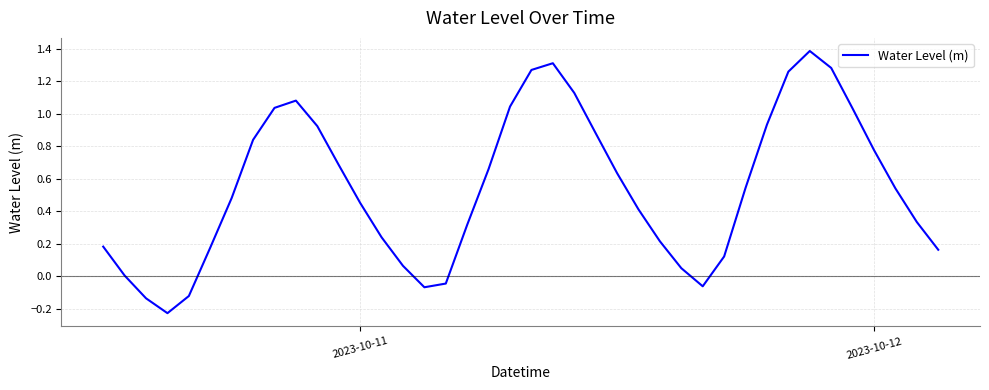

What is the greatest value displayed?

1.4